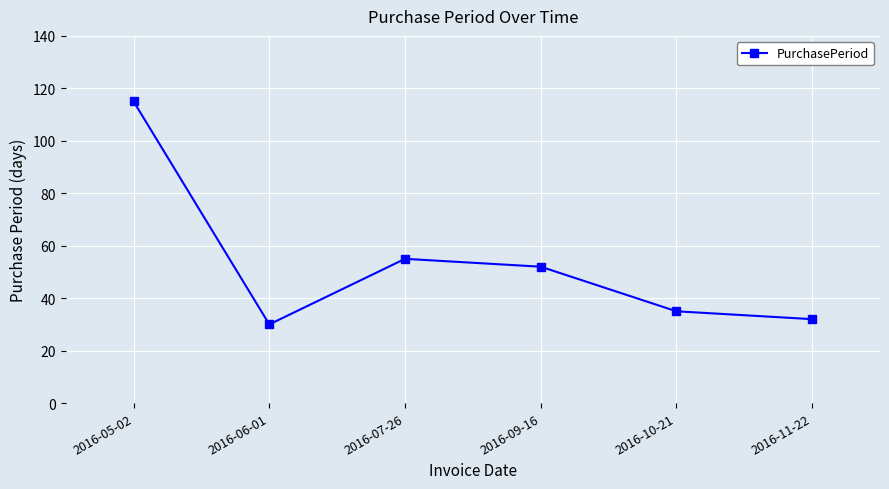

What is the change in value from 2016-05-02 to 2016-11-22?

-83